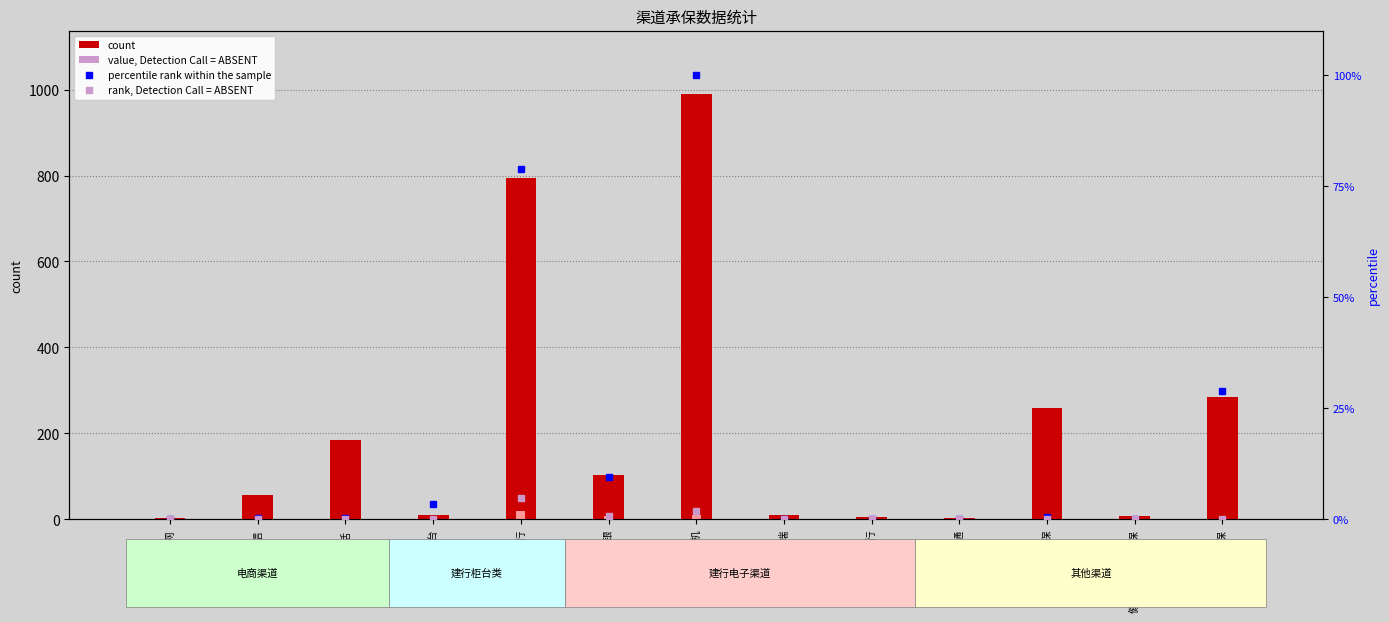

Where is percentile rank within the sample nearest to the value 50?

建信E保承保